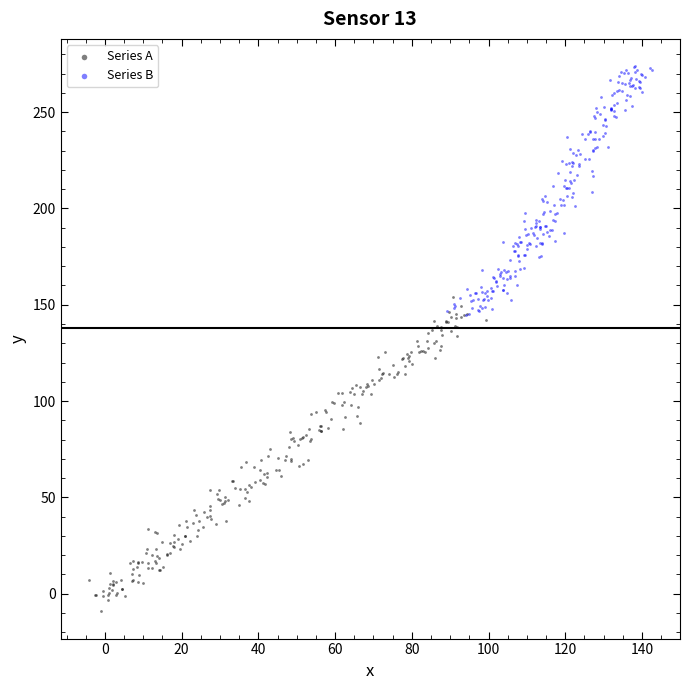

Which series contains the highest Y value?

Series B